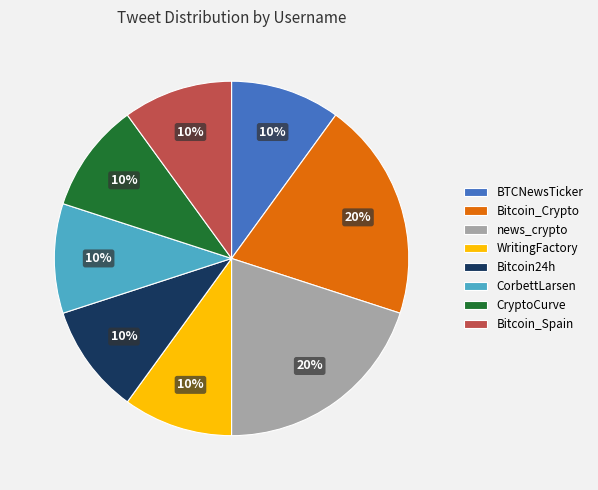

Combined, do Bitcoin24h and CryptoCurve account for over 50%?

No